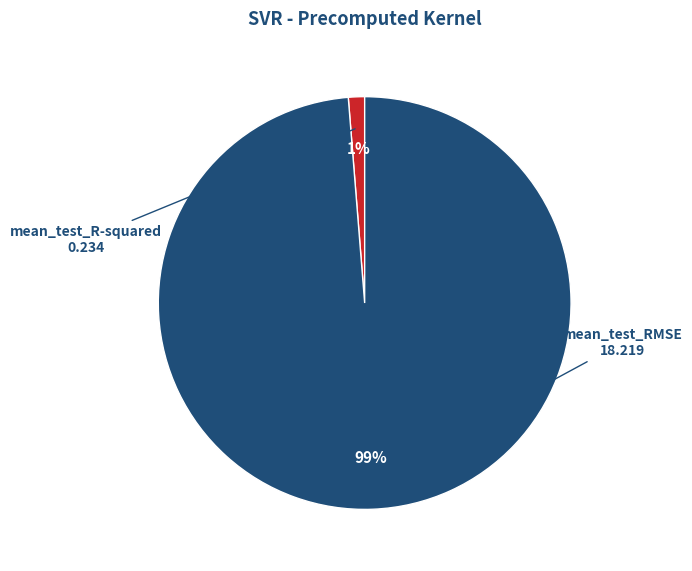

To the nearest percent, what portion does mean_test_RMSE represent?

99%